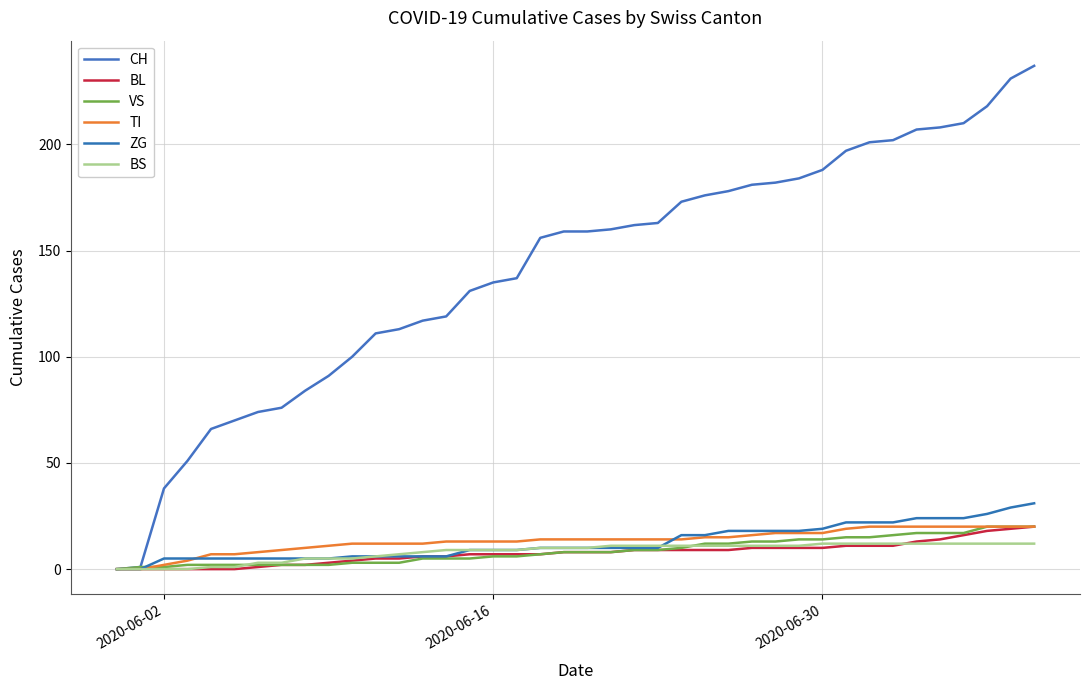

What is the average value of the BS series?

8